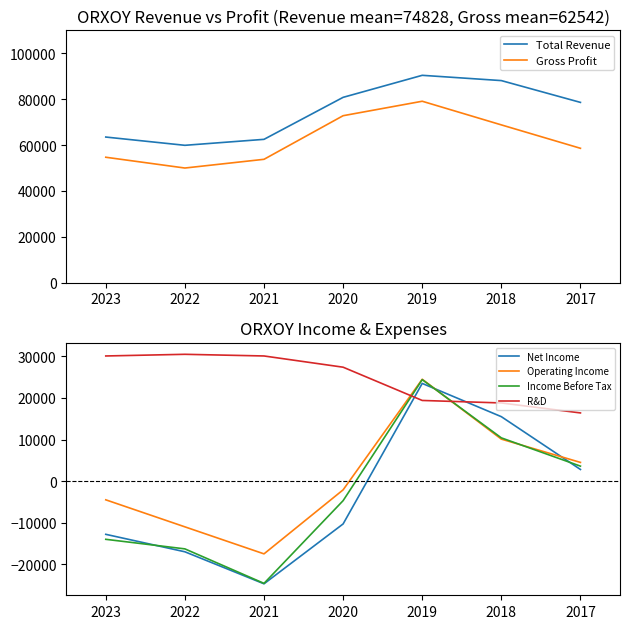

At 2017, list the series in order from smallest to largest.

Net Income, Income Before Tax, Operating Income, R&D, Gross Profit, Total Revenue